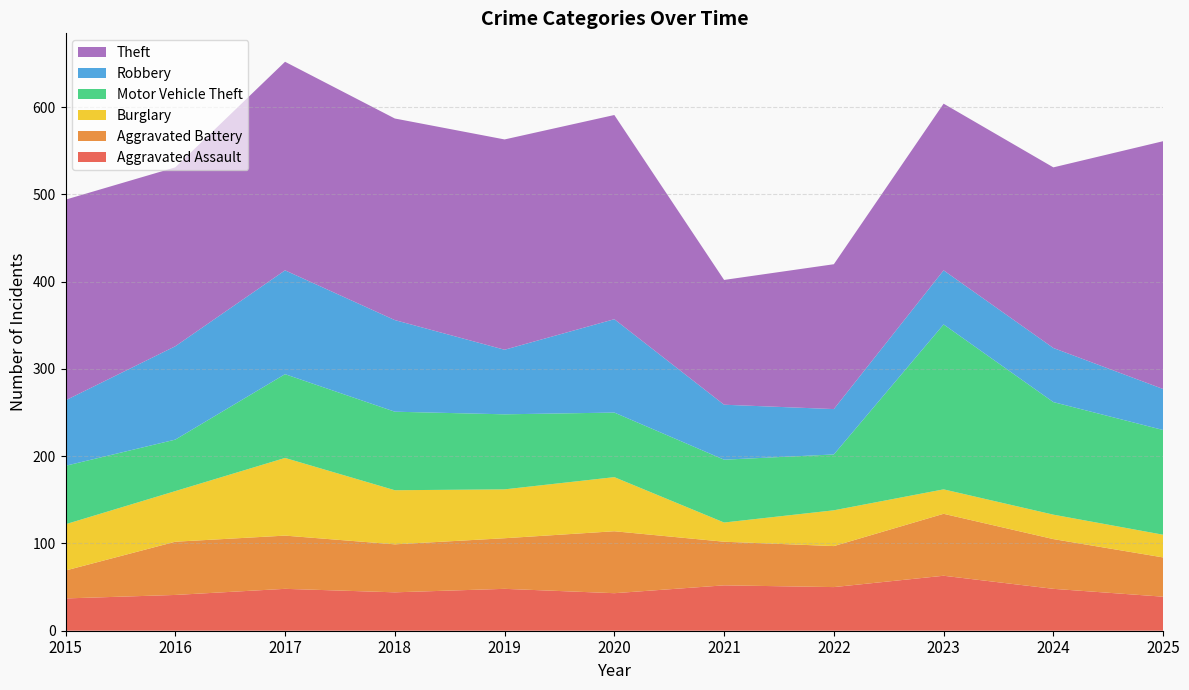

Reading left to right, extract all data points from this chart.

Aggravated Assault: 37	41	48	44	48	43	52	50	63	48	39
Aggravated Battery: 32	61	61	55	58	71	50	47	71	57	45
Burglary: 53	58	89	62	56	62	22	41	28	28	26
Motor Vehicle Theft: 67	59	96	90	86	74	72	64	189	129	120
Robbery: 75	107	119	105	74	107	63	52	62	62	47
Theft: 230	205	239	231	241	234	143	166	191	207	284